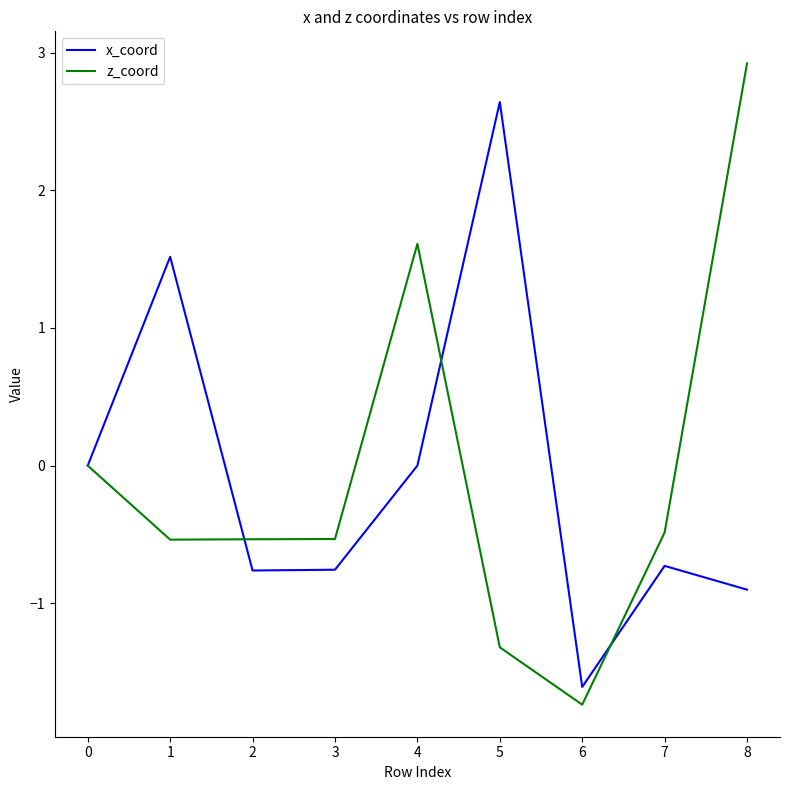

Which series has the widest spread of values?

z_coord